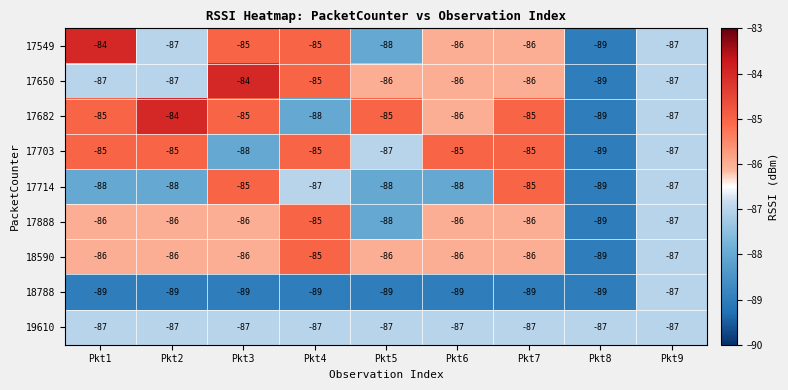

What is the total value across all series at Pkt9?

-783